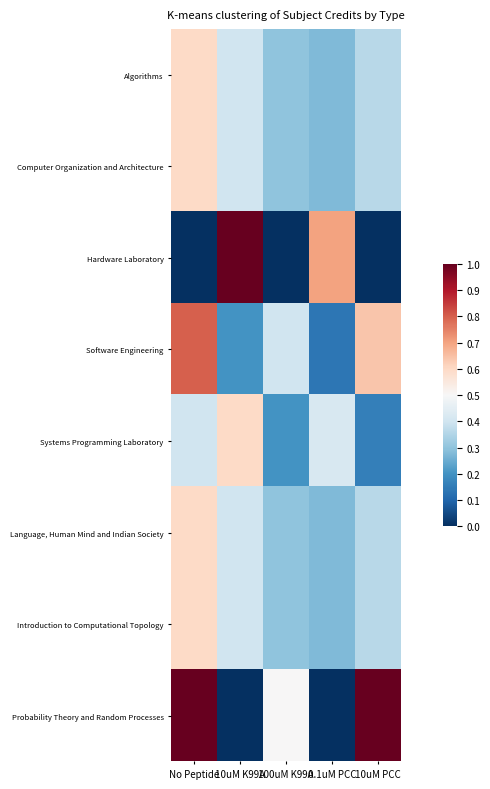

Which has a higher value, 100uM K99A or No Peptide?

No Peptide